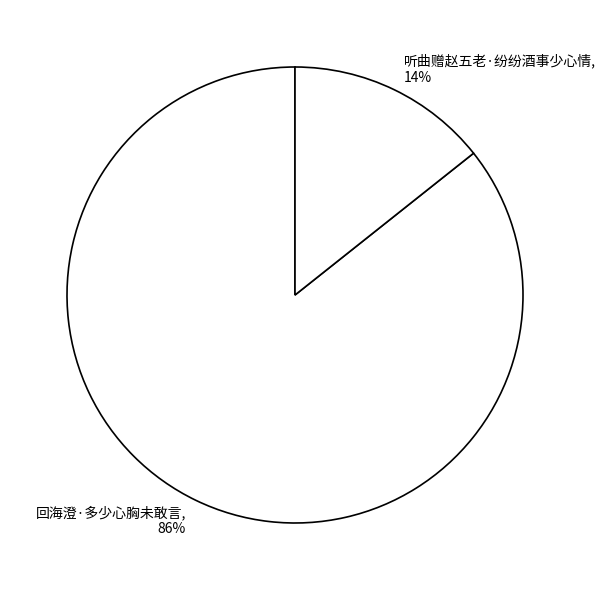

Which category has the smallest portion of the pie?

听曲赠赵五老·纷纷酒事少心情